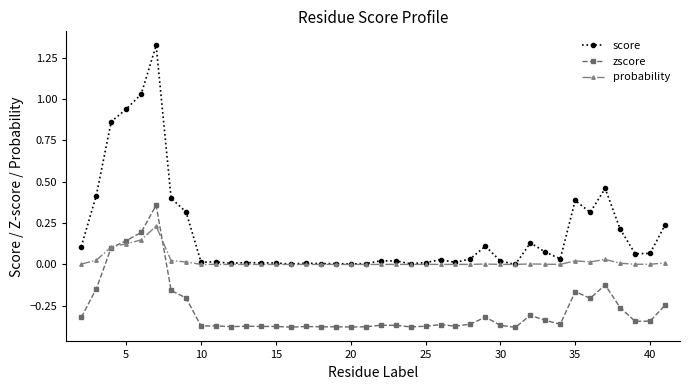

Which series has the largest total across all categories?

score